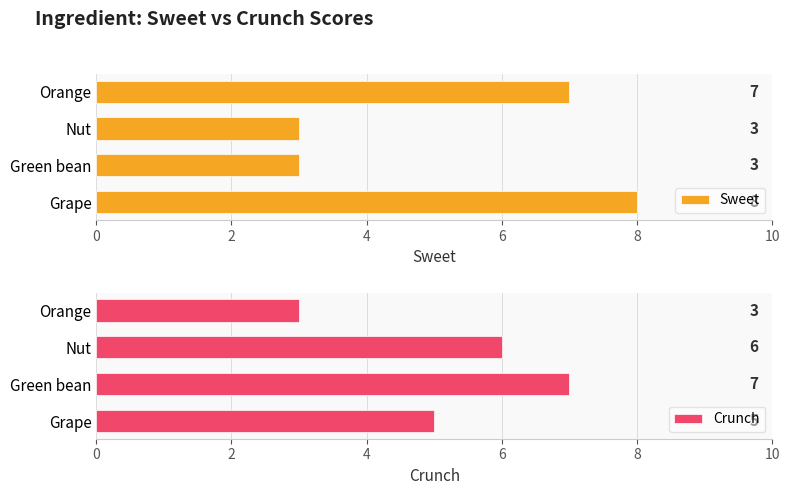

Does the chart contain stacked bars?

No